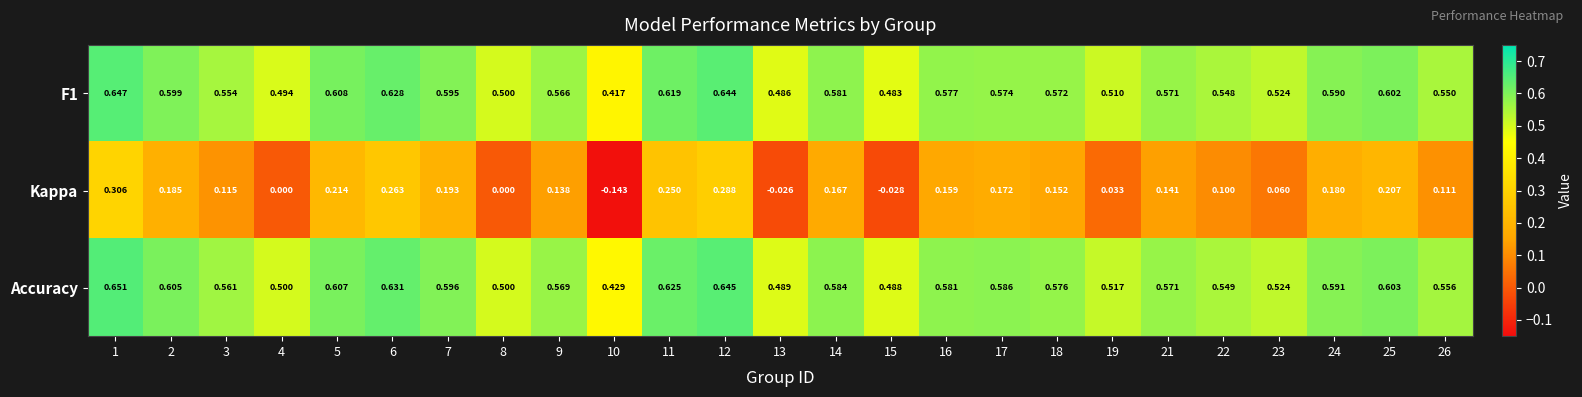

Is the value of Accuracy at 14 greater than the value of Kappa at 25?

Yes